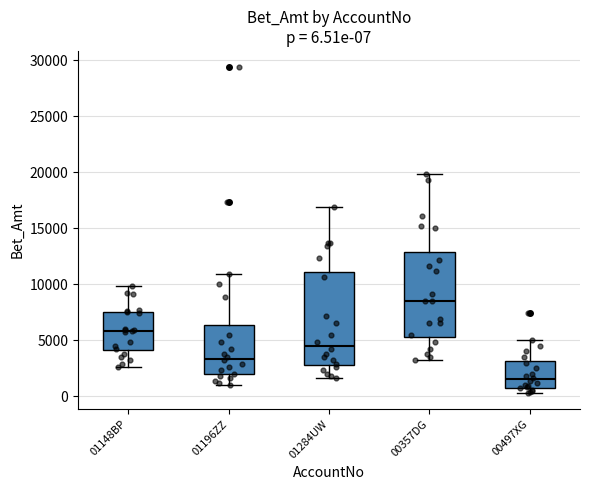

Comparing the boxes themselves (not the whiskers), which one is the tallest?

01284UW